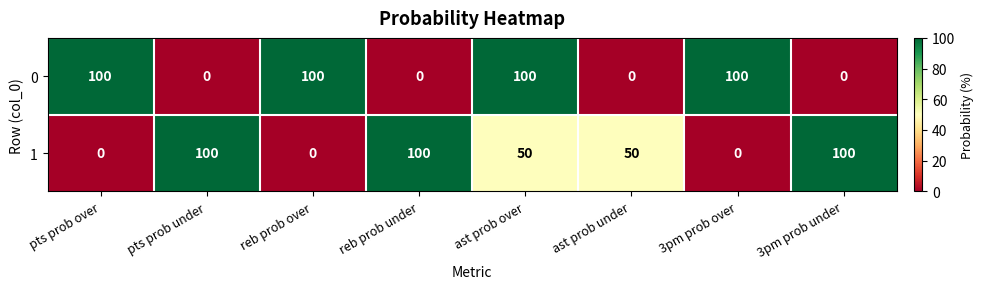

At which category is the sum across all series the highest?

ast prob over